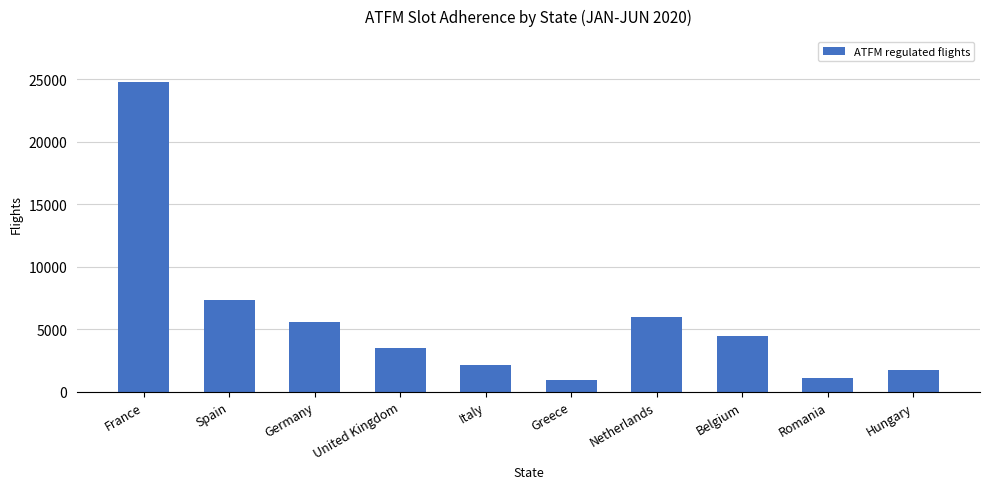

What is the label of the 9th bar from the left?

Romania